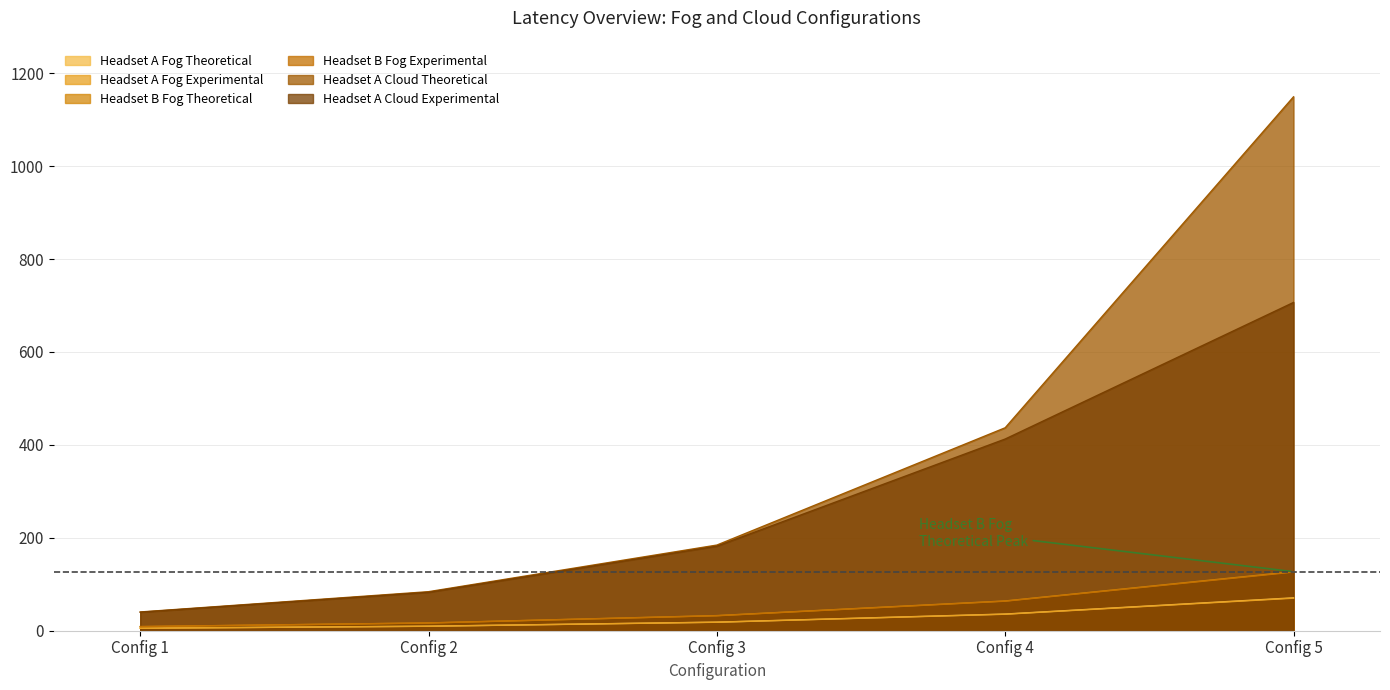

The Headset A Fog Theoretical series shows 9.8 at Config 3. True or false?

False